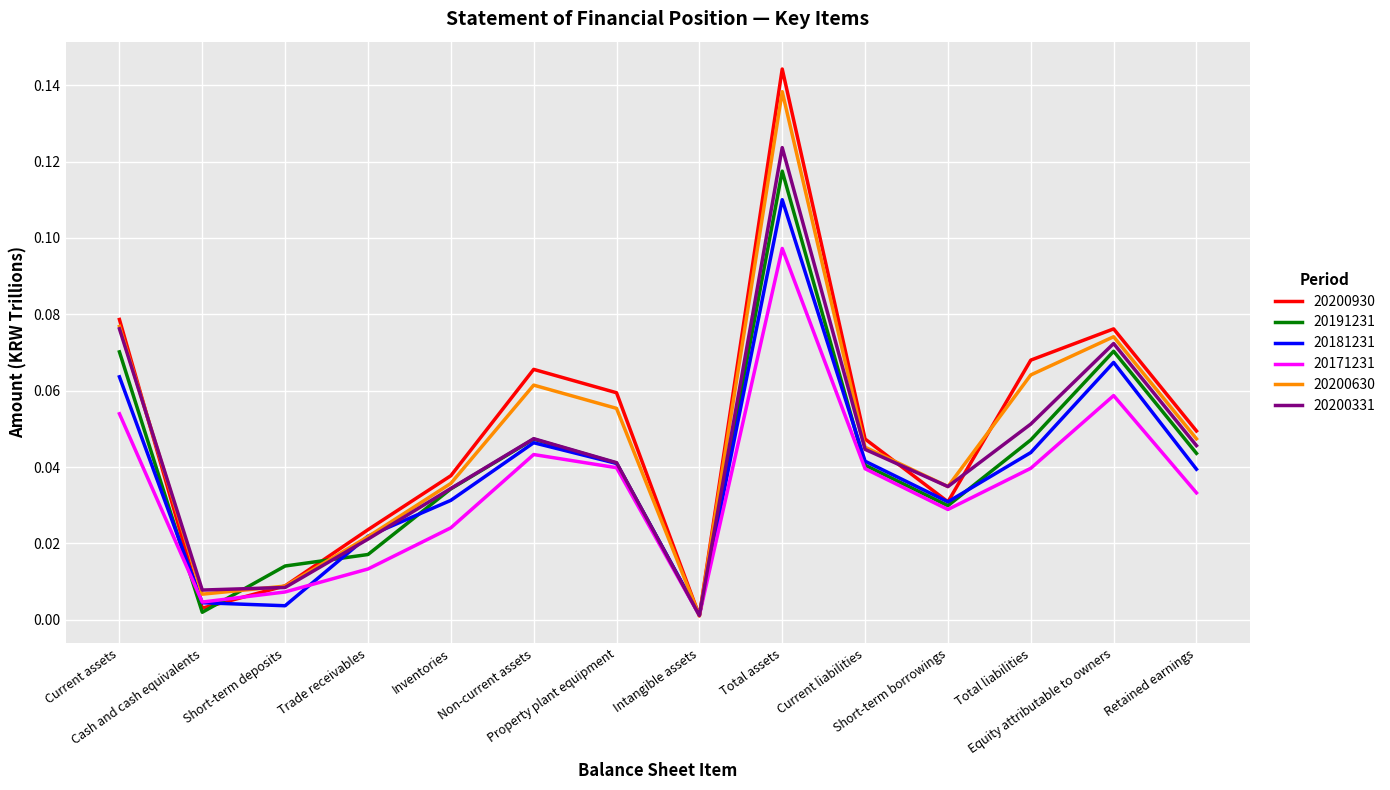

Which series ends up on top after the final intersection of 20191231 and 20200331?

20200331